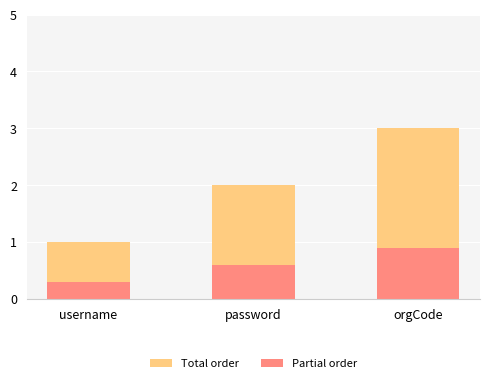

The value of Partial order at password is 0.6. True or false?

True